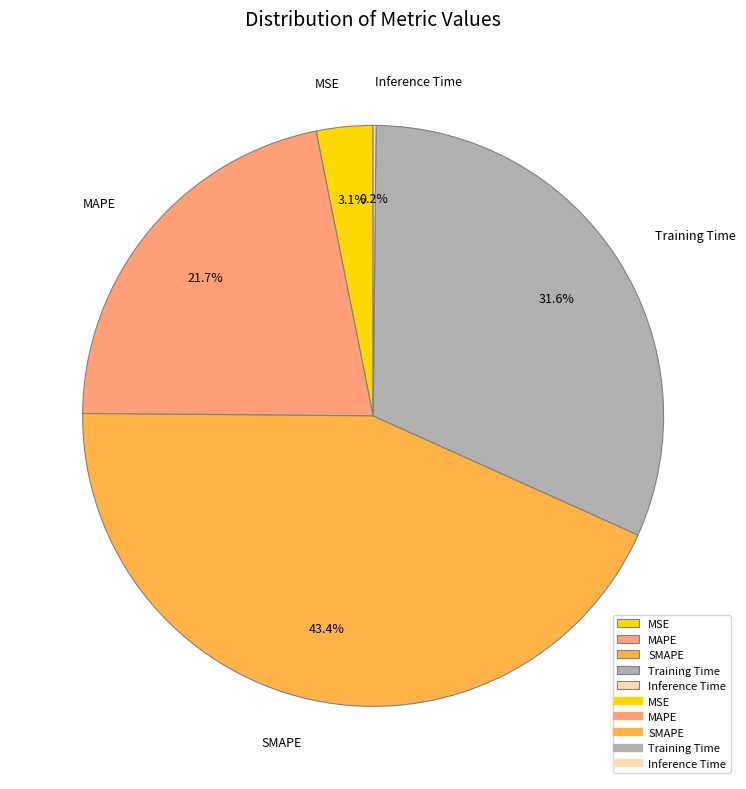

To the nearest percent, what portion does MSE represent?

3%